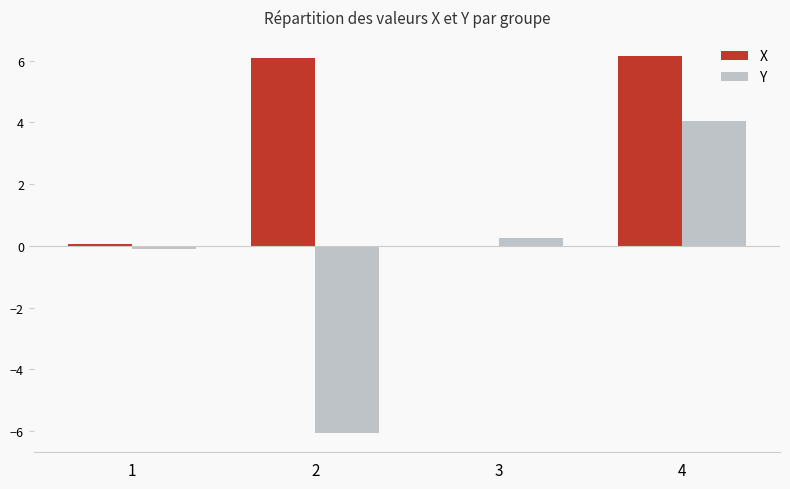

How many data points does each series have?

4